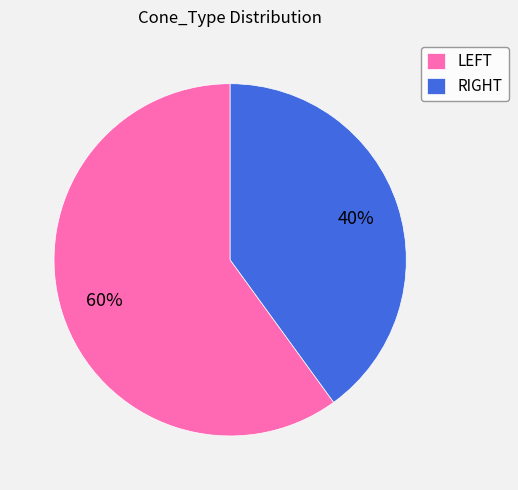

Which slice is the smallest?

RIGHT